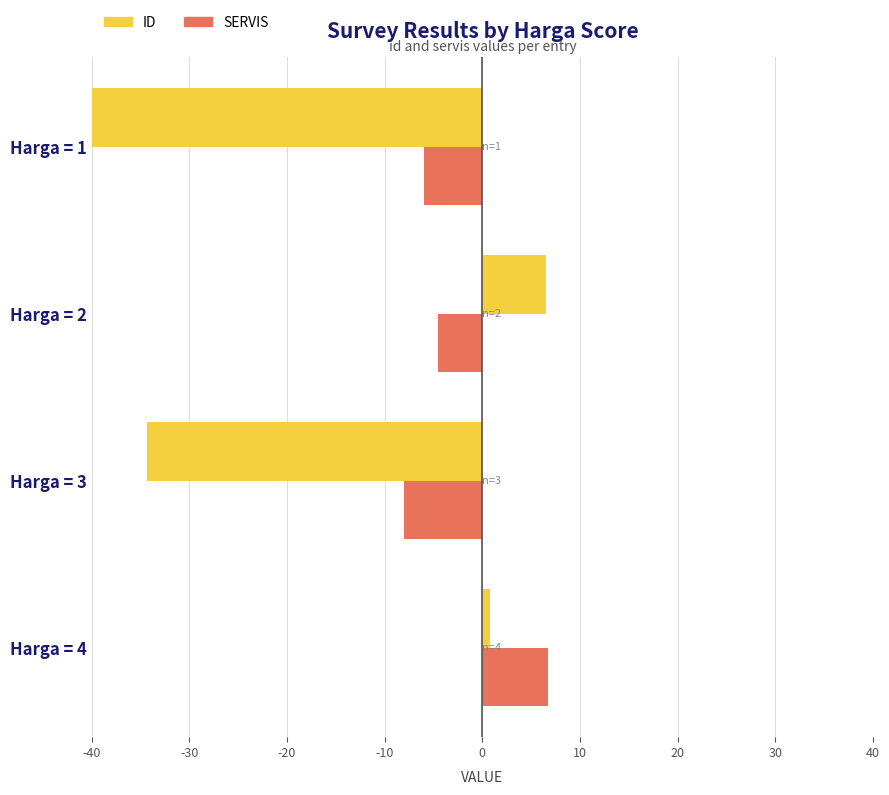

Is the value of id at Harga = 3 greater than the value of servis at Harga = 1?

No